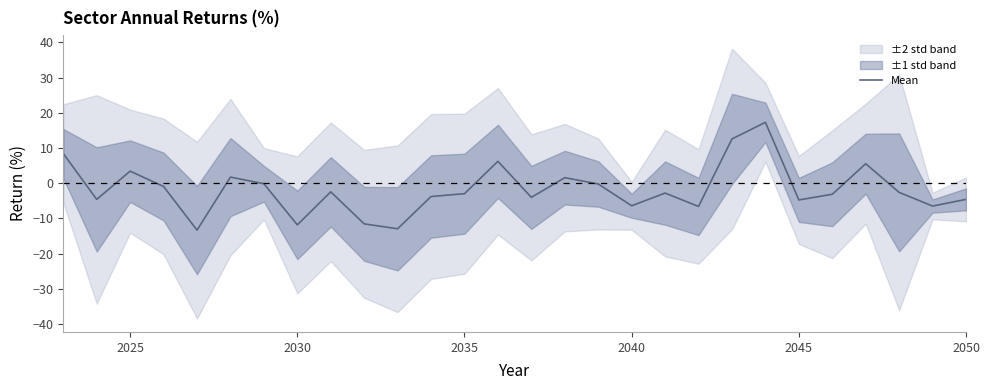

How many values are below -2?

17